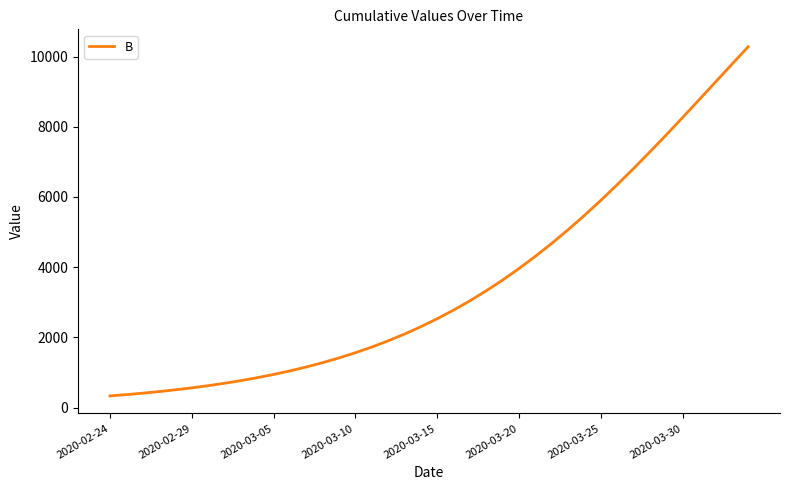

What is the difference between the maximum and minimum values?

9946.9